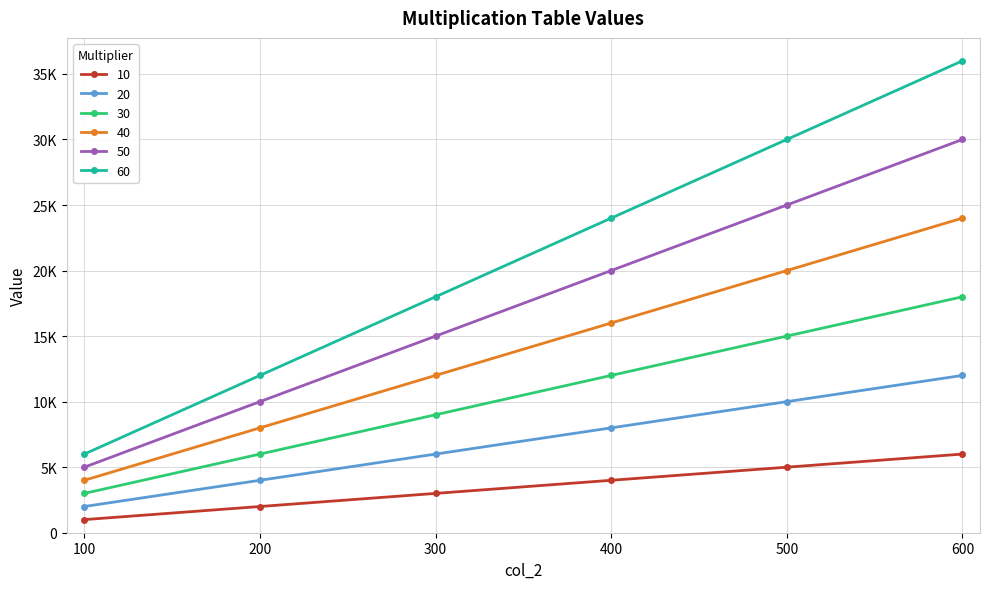

Count the 50 values in the range 10000 to 25000.

4